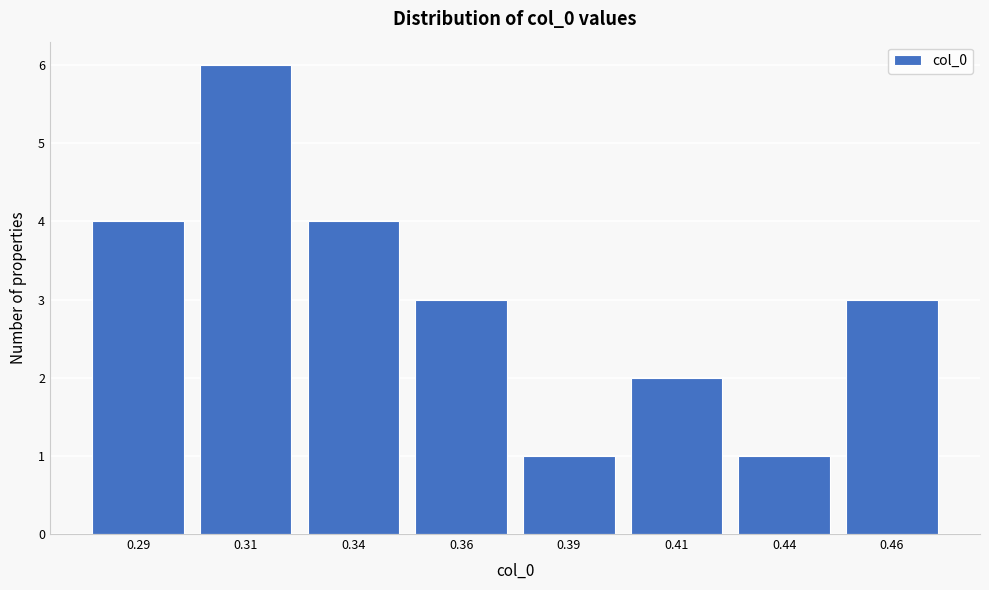

Reading left to right, list all the values displayed in this chart.

4	6	4	3	1	2	1	3